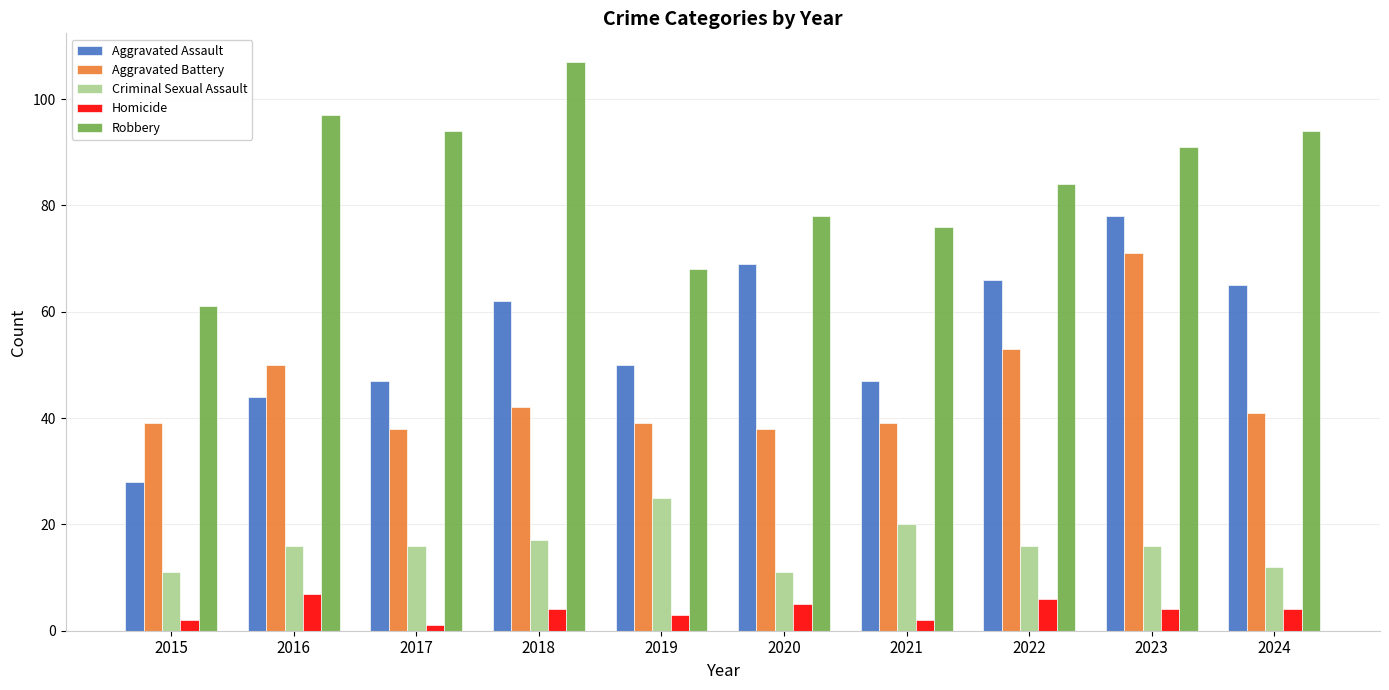

What is the difference between the Aggravated Battery values at 2016 and 2024?

9